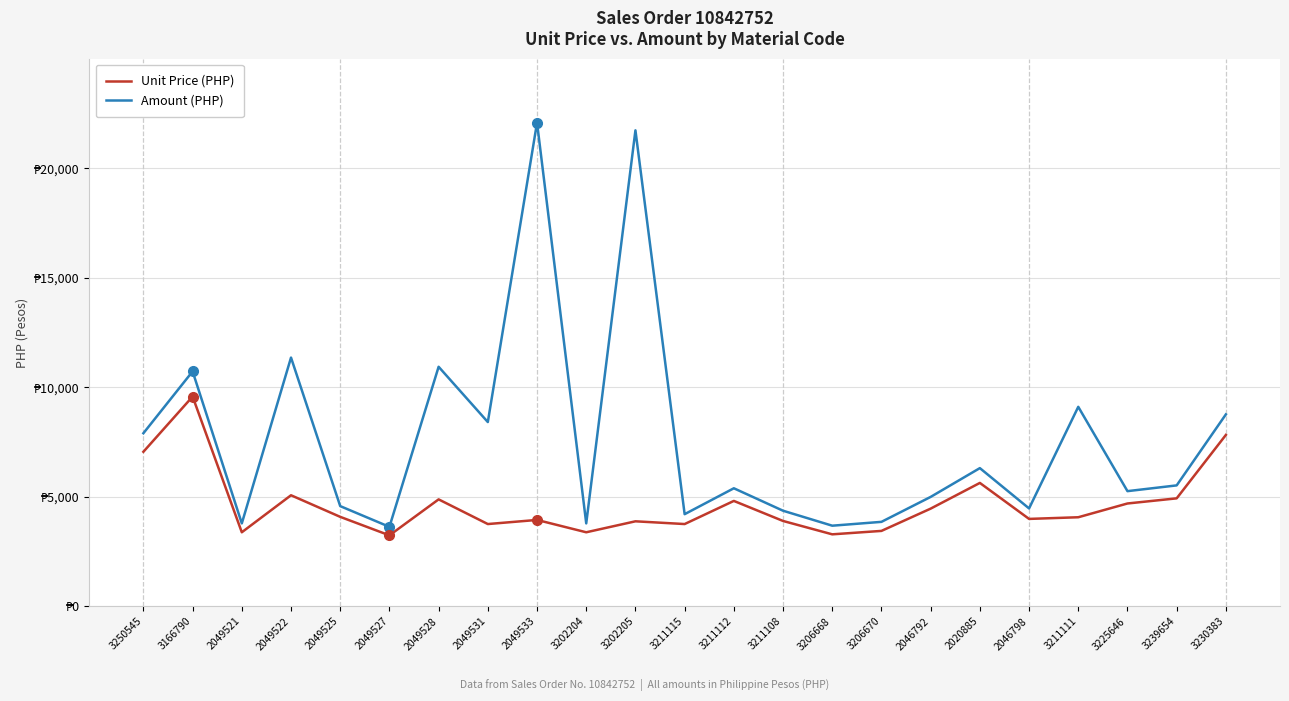

Reading left to right, list all the values displayed in this chart.

Unit Price (PHP): 7054.5	9575.5	3379.6	5069.4	4083.7	3238.8	4881.7	3755.1	3942.9	3379.6	3880.3	3755.1	4811.2	3895.9	3285.7	3442.2	4459.2	5632.6	3989.8	4065.4	4693.9	4928.6	7823.1
Amount (PHP): 7901.0	10724.6	3785.1	11355.3	4573.7	3627.5	10934.9	8411.4	22080.0	3785.1	21729.5	4205.7	5388.6	4363.4	3680.0	3855.2	4994.3	6308.5	4468.6	9106.5	5257.1	5520.0	8761.8